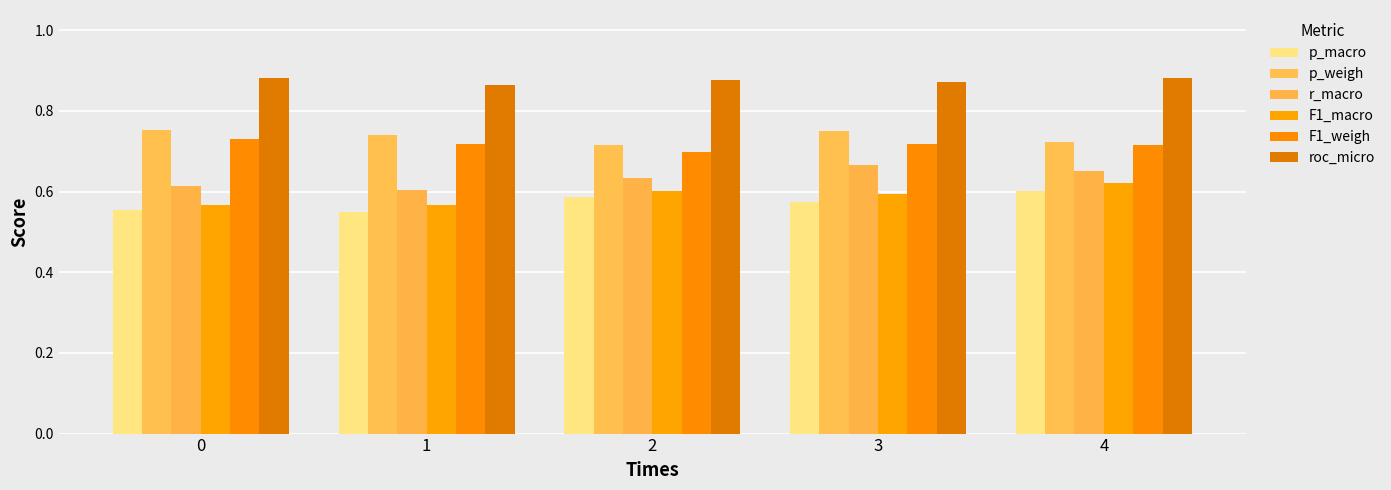

Which series changed the most between 1 and 4?

F1_macro